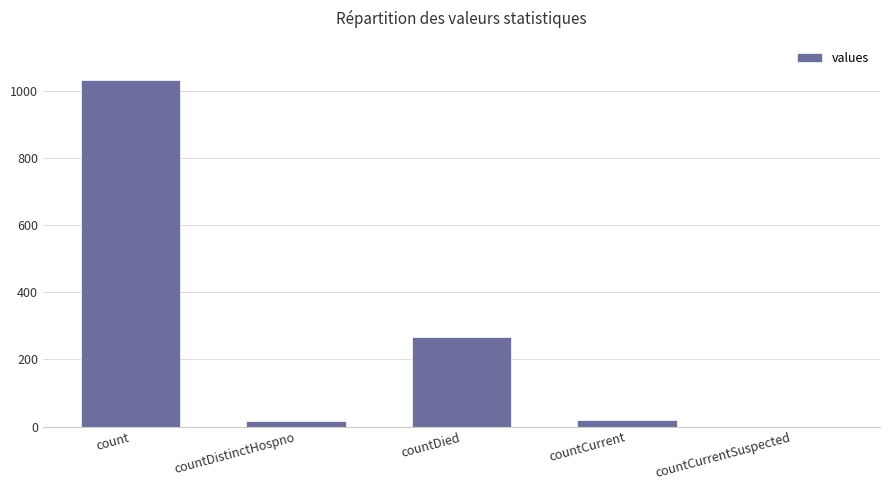

The chart shows a value of -617 at countCurrentSuspected. True or false?

False